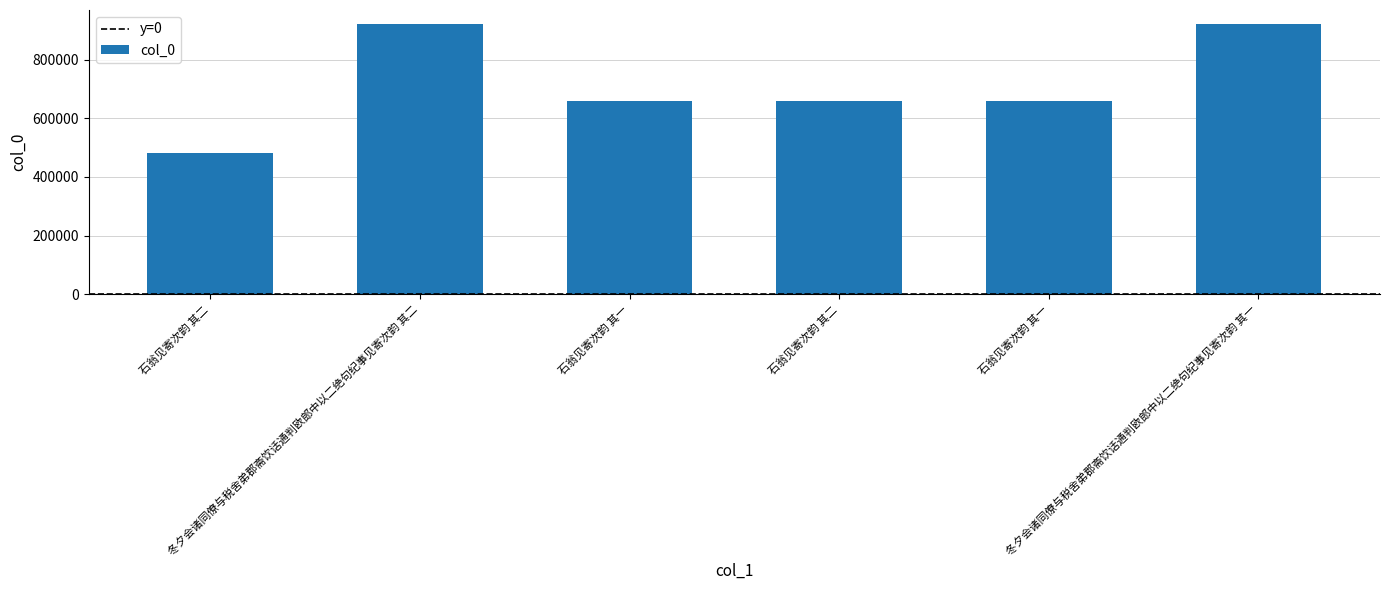

The value at 石翁见寄次韵 其二 is 657373. True or false?

True